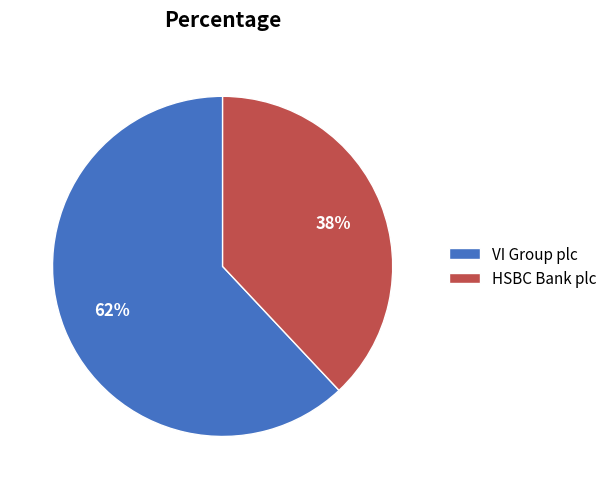

To the nearest percent, what portion does HSBC Bank plc represent?

38%